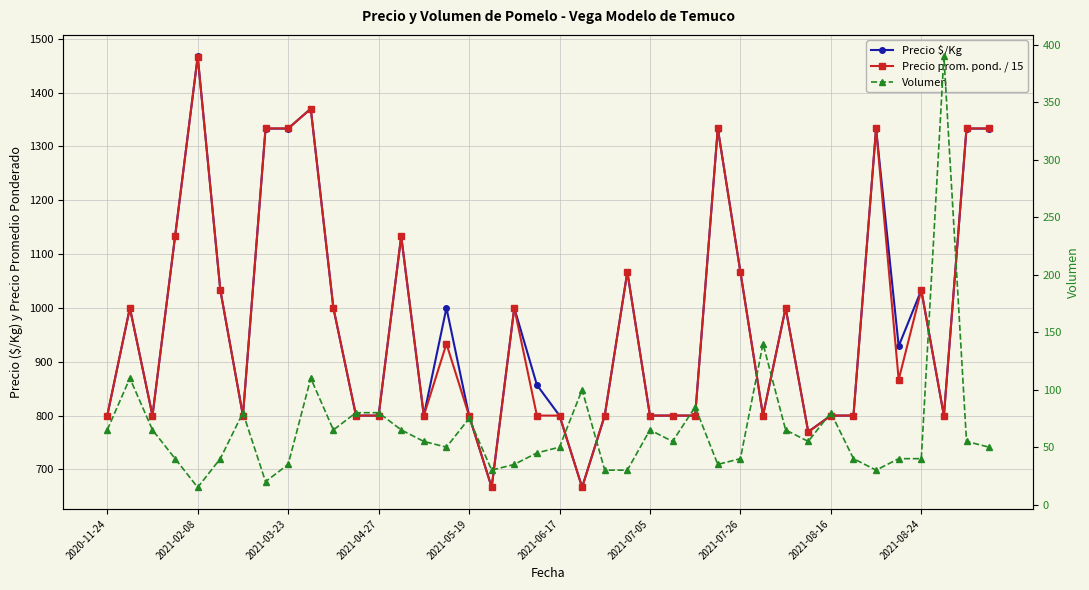

The Volumen series shows 40.0 at 2021-07-26. True or false?

True